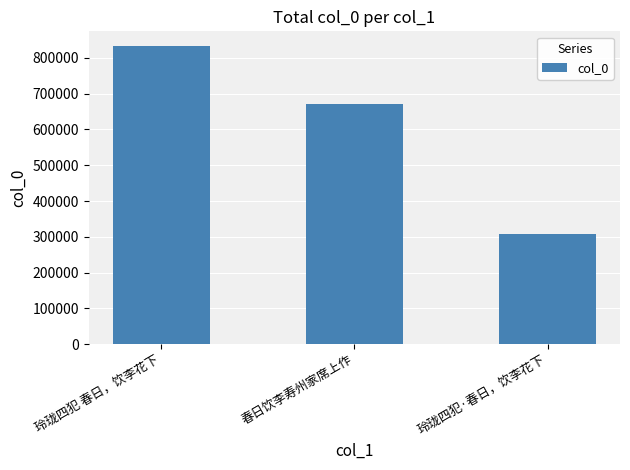

What is the sum of the values at 春日饮李寿州家席上作 and 玲珑四犯·春日，饮李花下?

980549